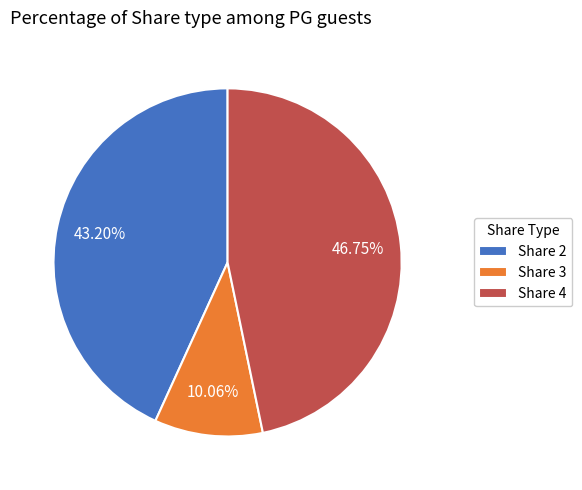

Is the sum of Share 2 and Share 3 greater than half?

Yes